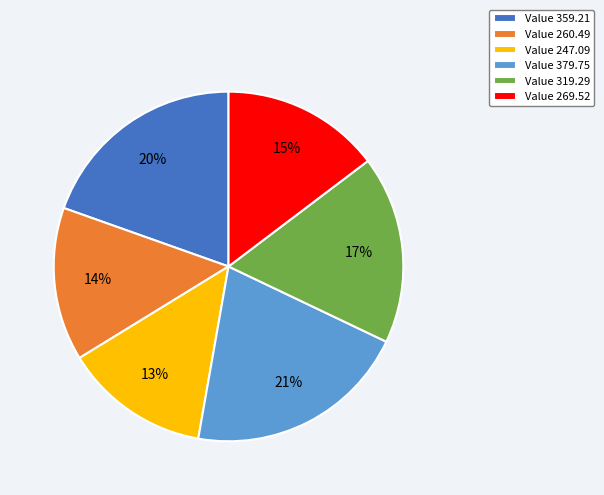

Between Value 319.29 and Value 260.49, which is larger?

Value 319.29